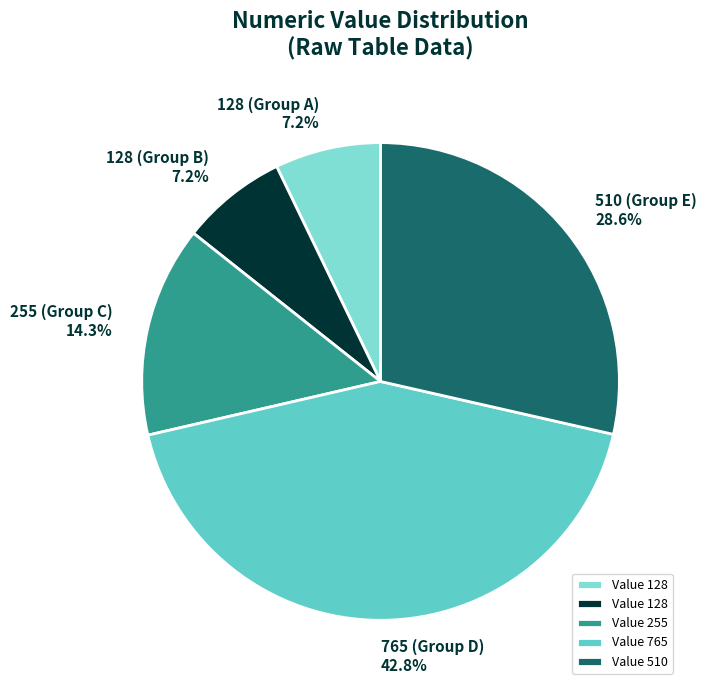

Does any single category account for the majority?

No